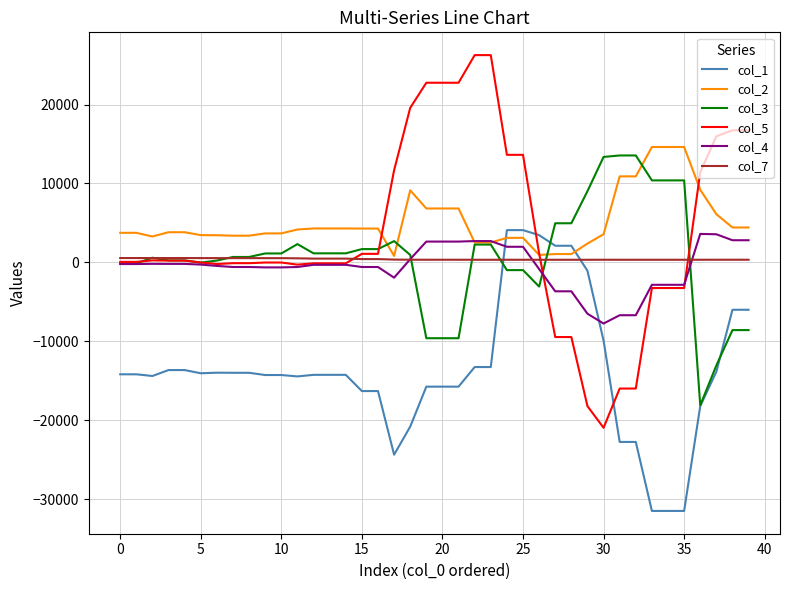

What is the lowest value of the col_3 series?

-18098